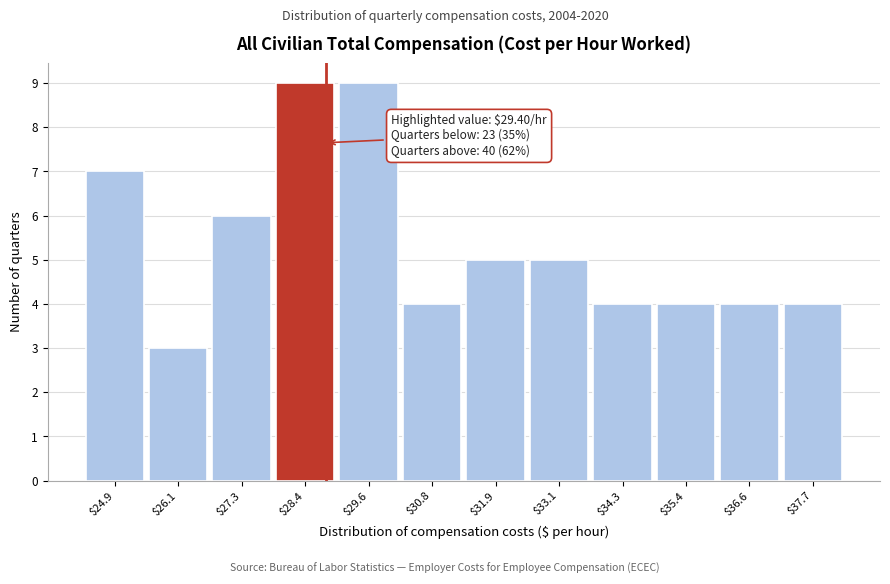

Reading right to left, list all the values displayed in this chart.

4	4	4	4	5	5	4	9	9	6	3	7